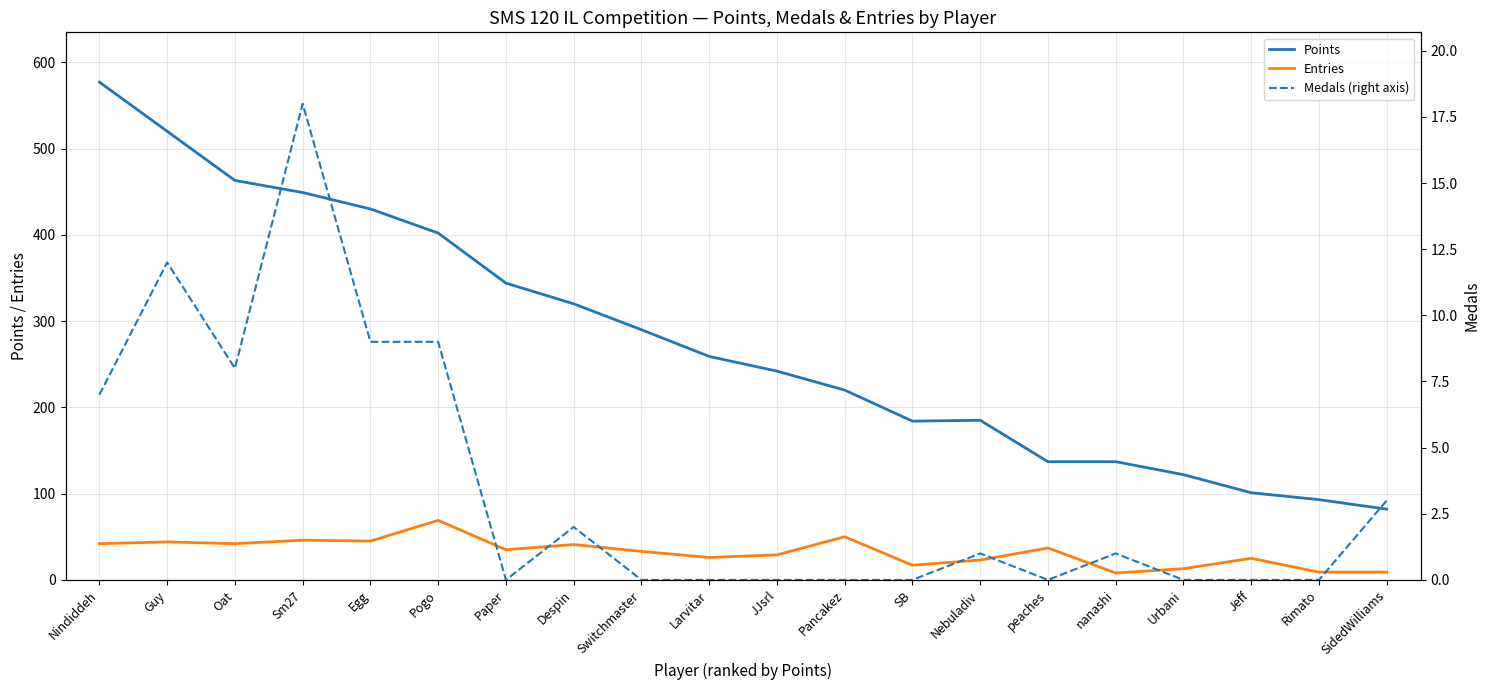

Rank the categories by Medals (right axis) value from lowest to highest.

Paper, Switchmaster, Larvitar, JJsrl, Pancakez, SB, peaches, Urbani, Jeff, Rimato, Nebuladiv, nanashi, Despin, SidedWilliams, Nindiddeh, Oat, Egg, Pogo, Guy, Sm27